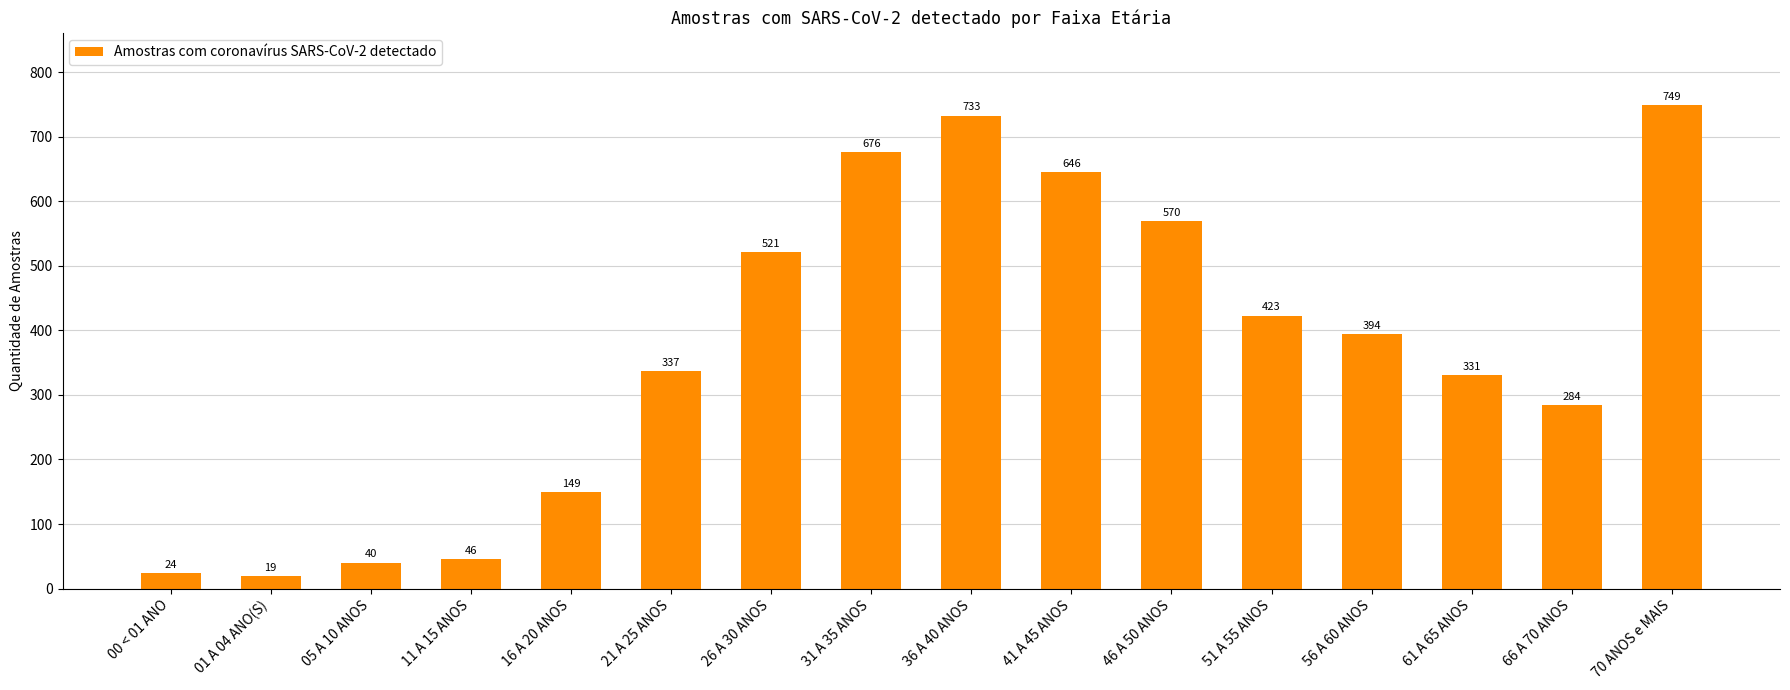

Which category has the lowest value across all series?

01 A 04 ANO(S)